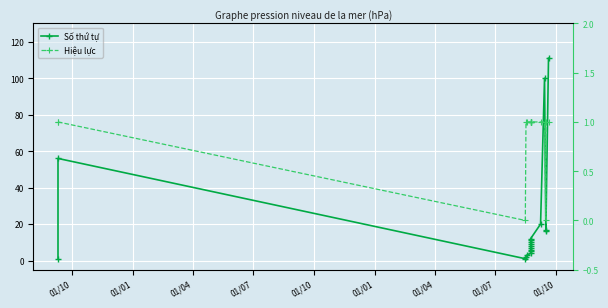

How many lines are shown in the chart?

2